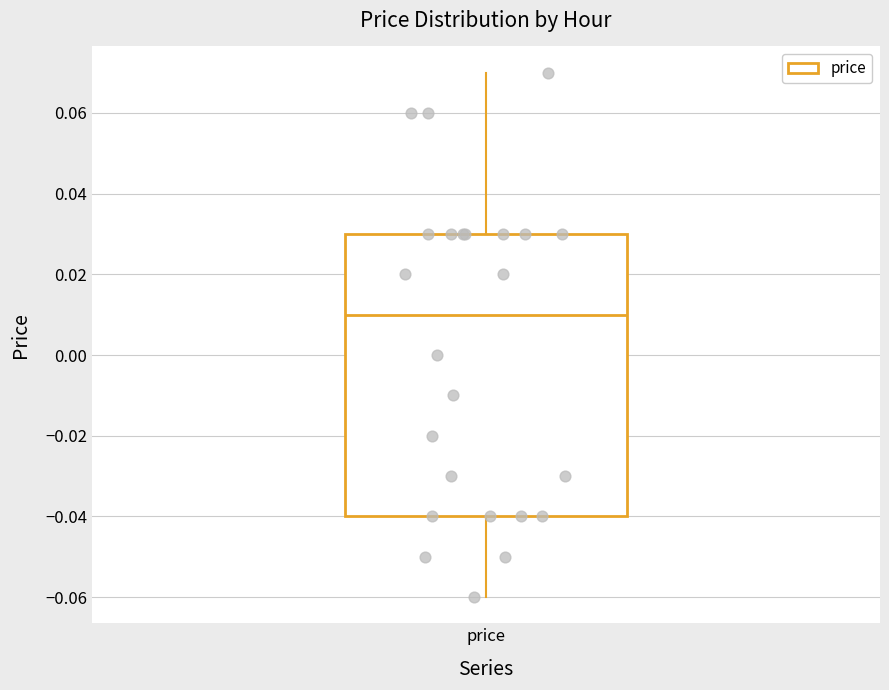

Transcribe this box plot: give where the median line is, the range the box spans, and where the two whiskers end, as read against the y-axis. The values are not printed on the chart, so give them approximately, as read against the axis.

median 0.01, box -0.04 to 0.03, whiskers -0.06 to 0.07